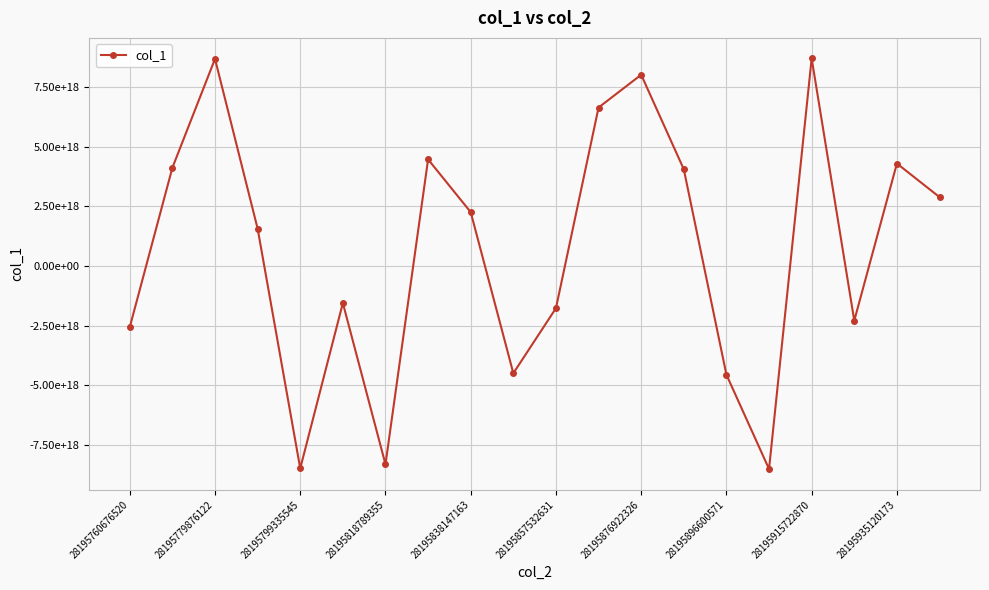

Is this an area chart (filled region under the line)?

No